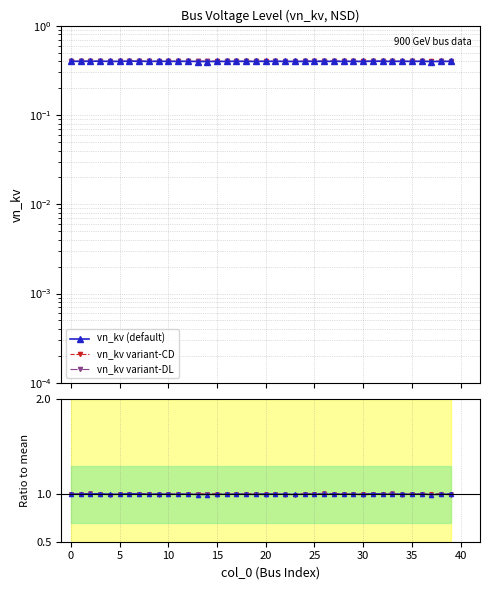

What is the value of the variant-CD point at the 11th from the left?

1.0